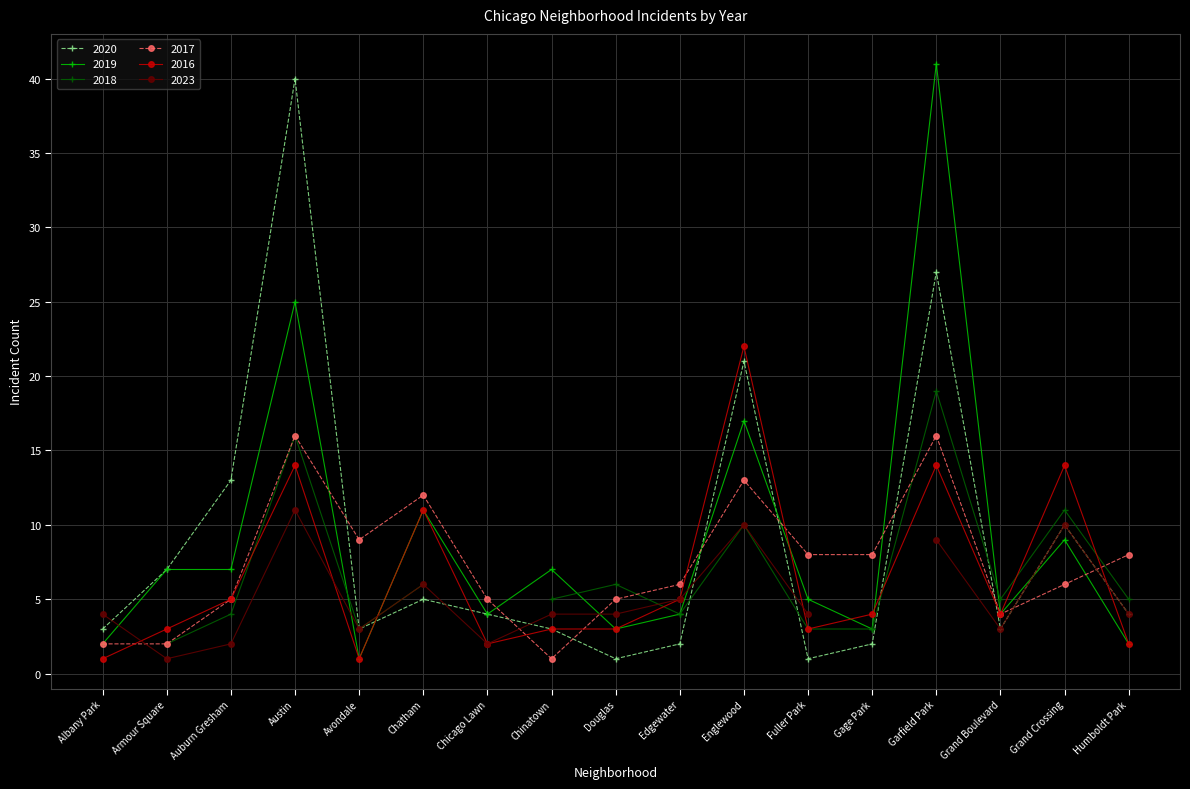

Where do 2020 and 2017 first cross each other?

Austin and Avondale